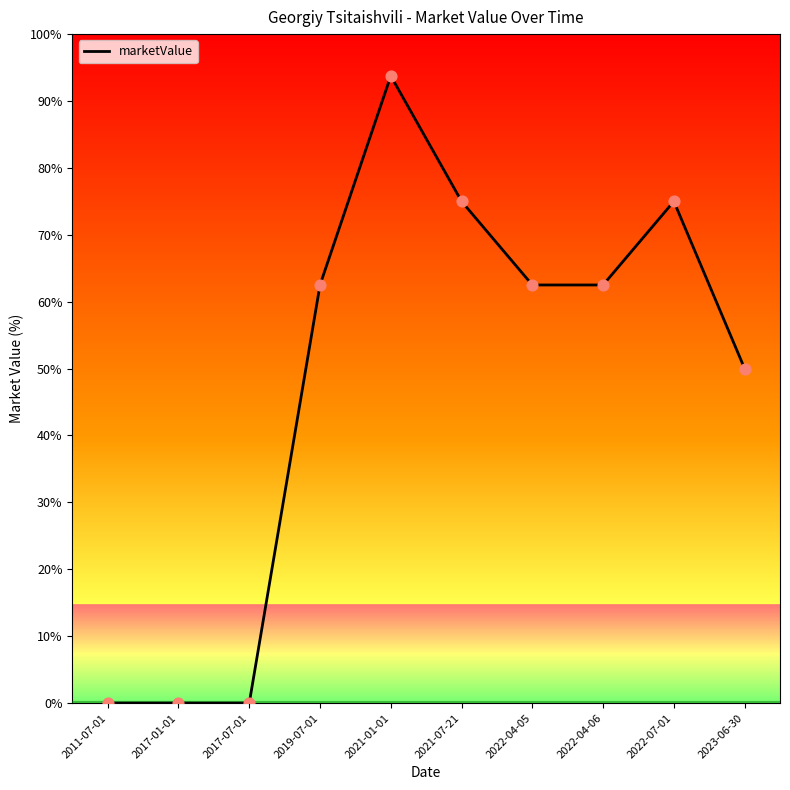

What is the change in value from 2017-01-01 to 2022-07-01?

+75.0